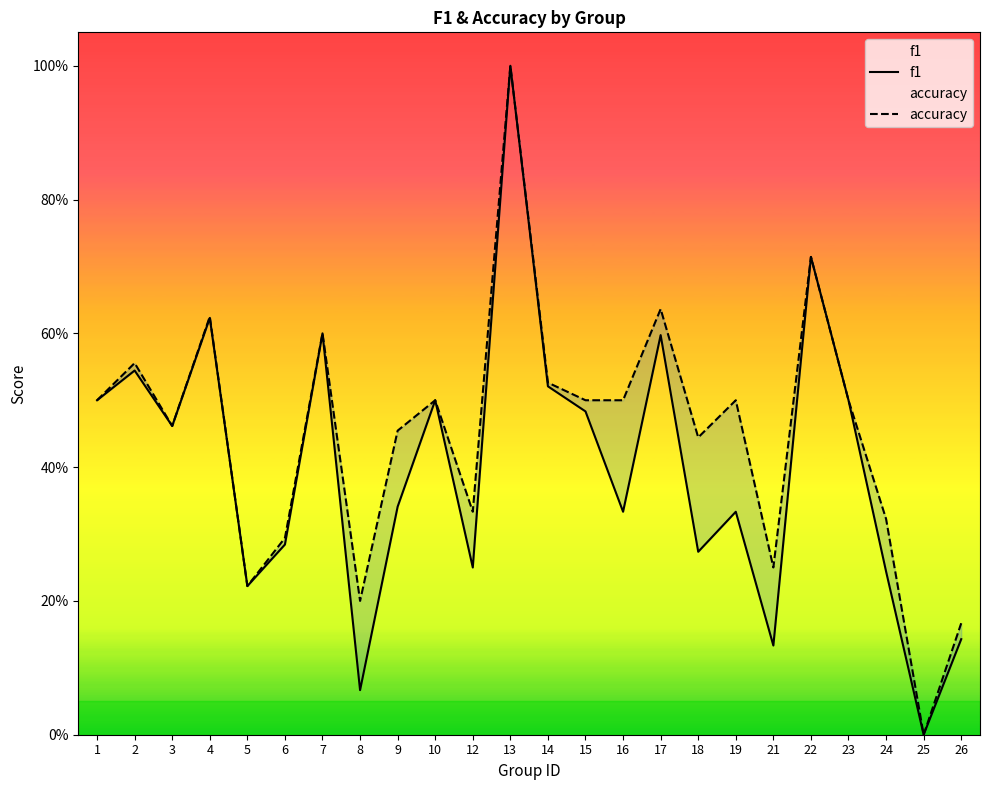

True or false: accuracy and f1 cross at least once.

False